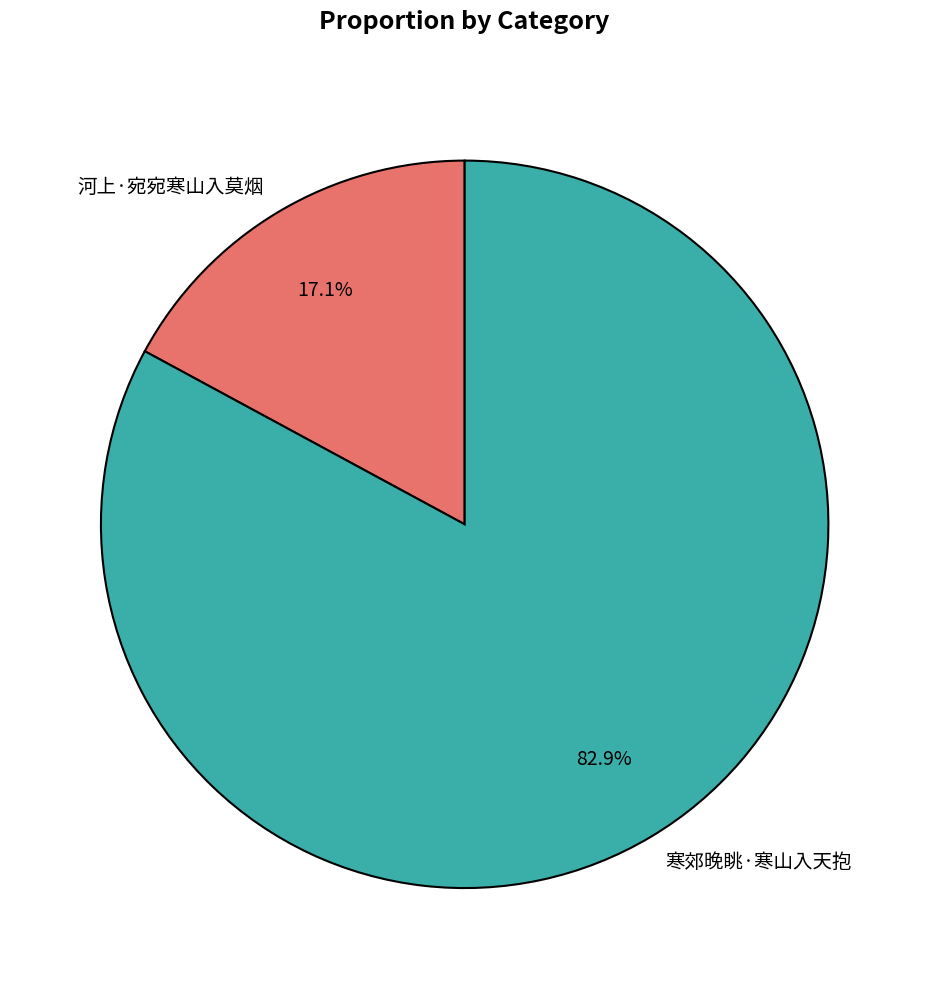

To the nearest percent, what portion does 寒郊晚眺·寒山入天抱 represent?

83%